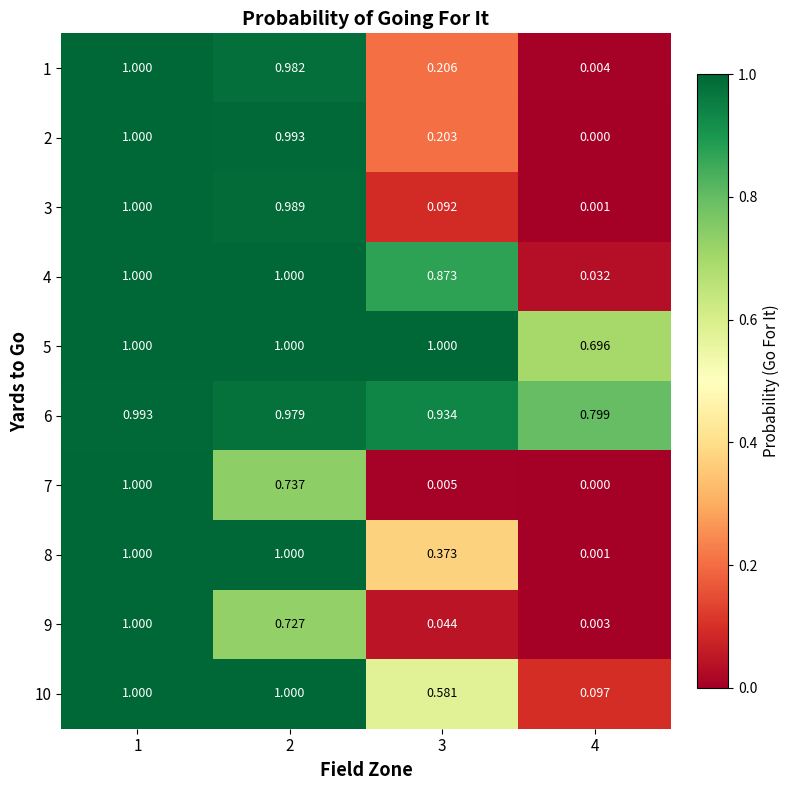

Count the number of data series in this chart.

10